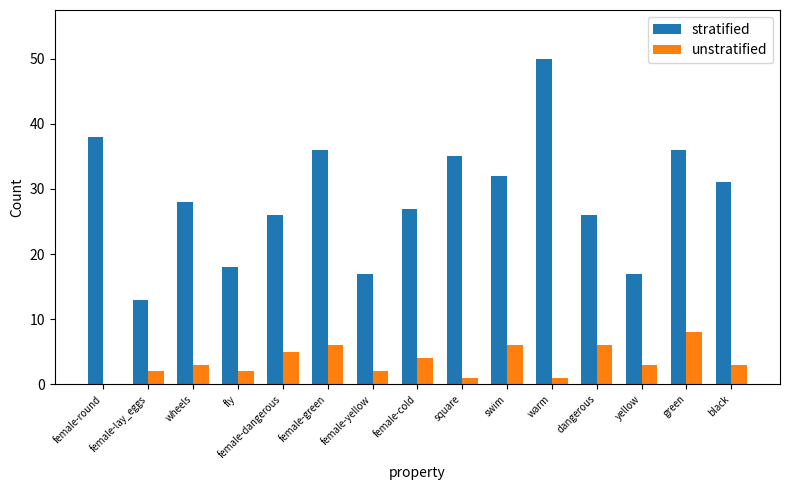

What is the maximum value shown in the chart?

50